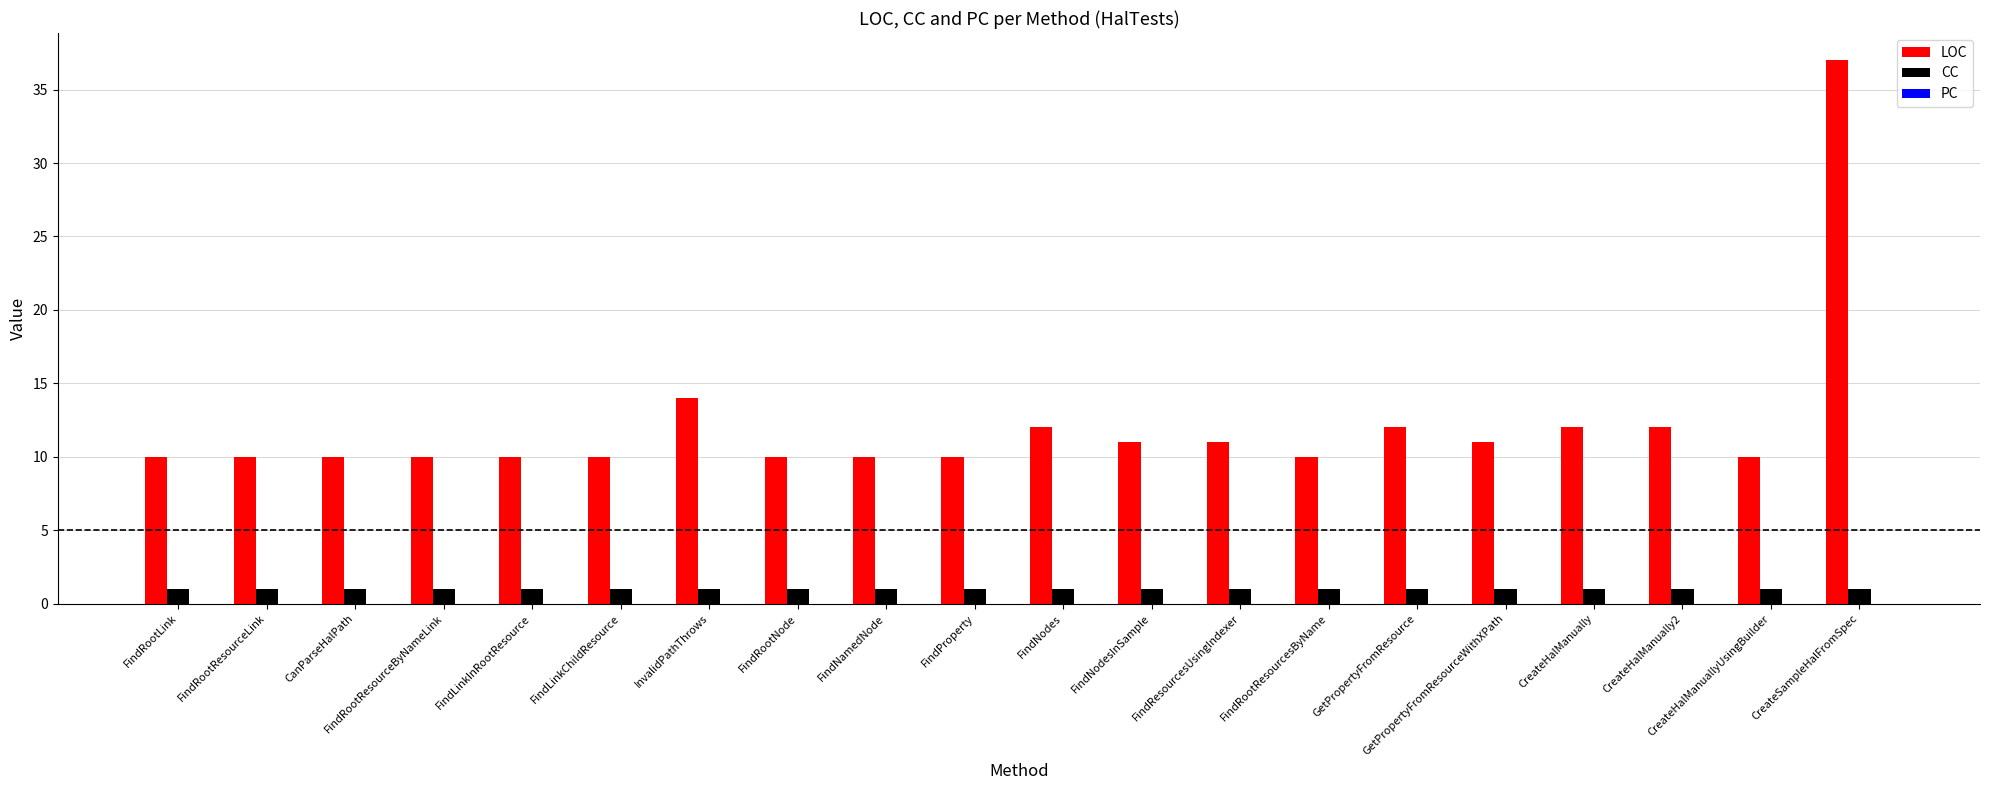

What is the minimum value for LOC?

10